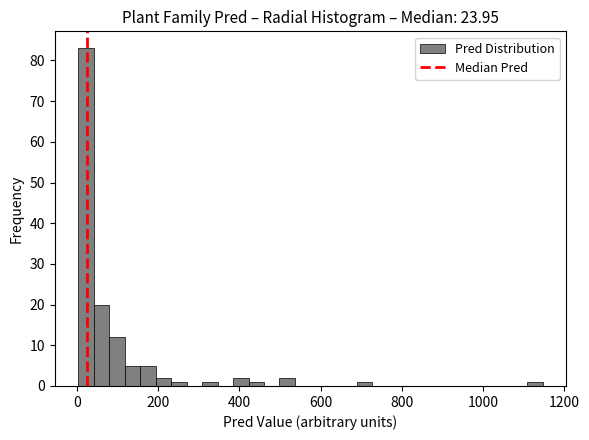

Read against the x-axis, roughly where is the centre of the tallest bar?

20